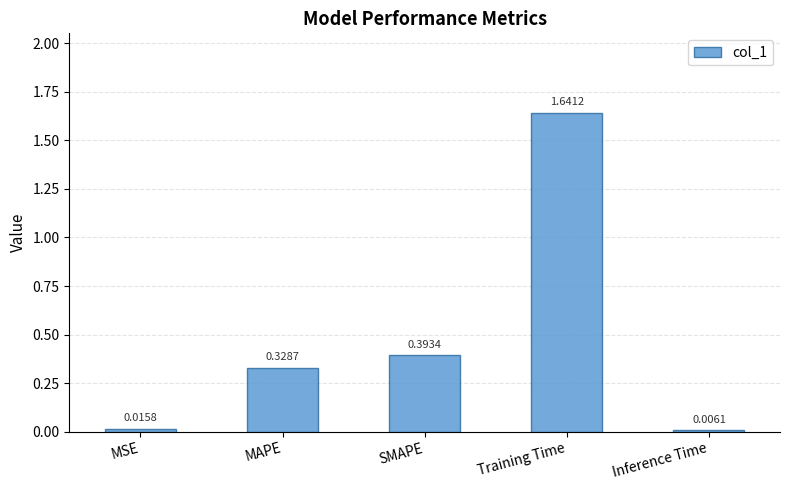

Between Inference Time and Training Time, which is larger?

Training Time